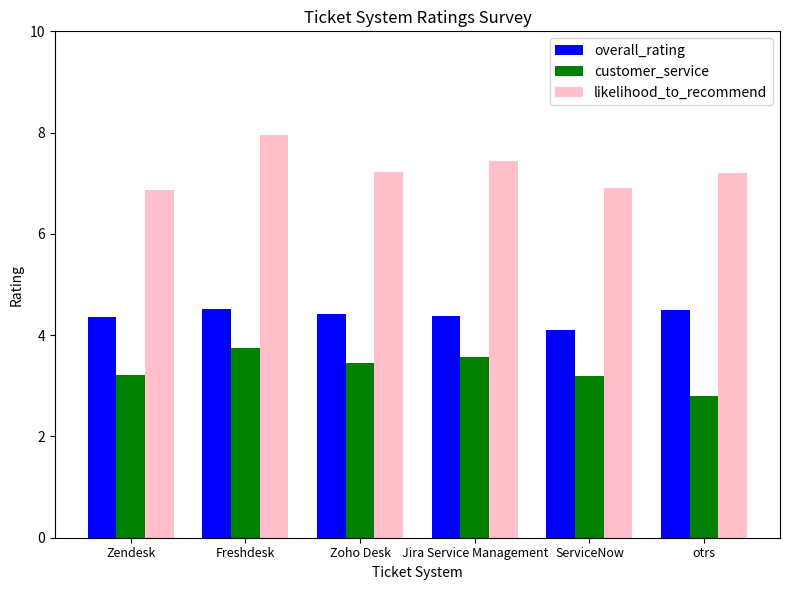

At how many categories does at least one series exceed 7?

4